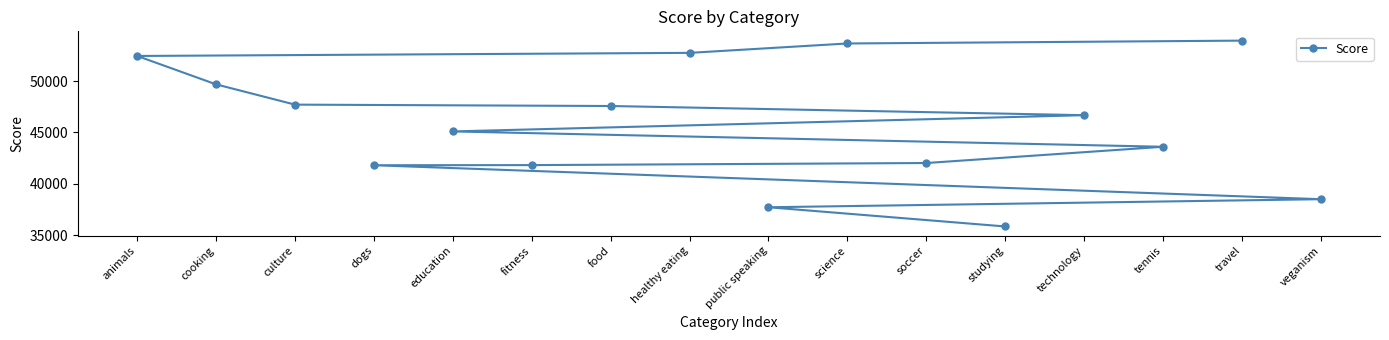

How many categories are shown in the chart?

16